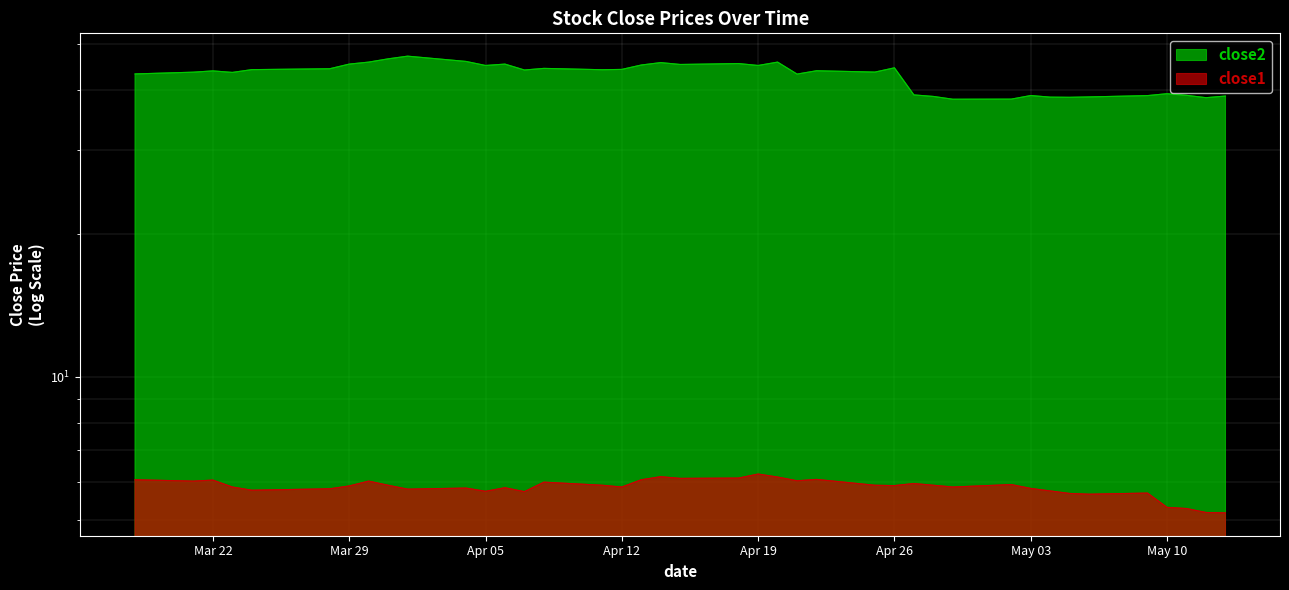

What are all the series names shown in the legend?

close2, close1